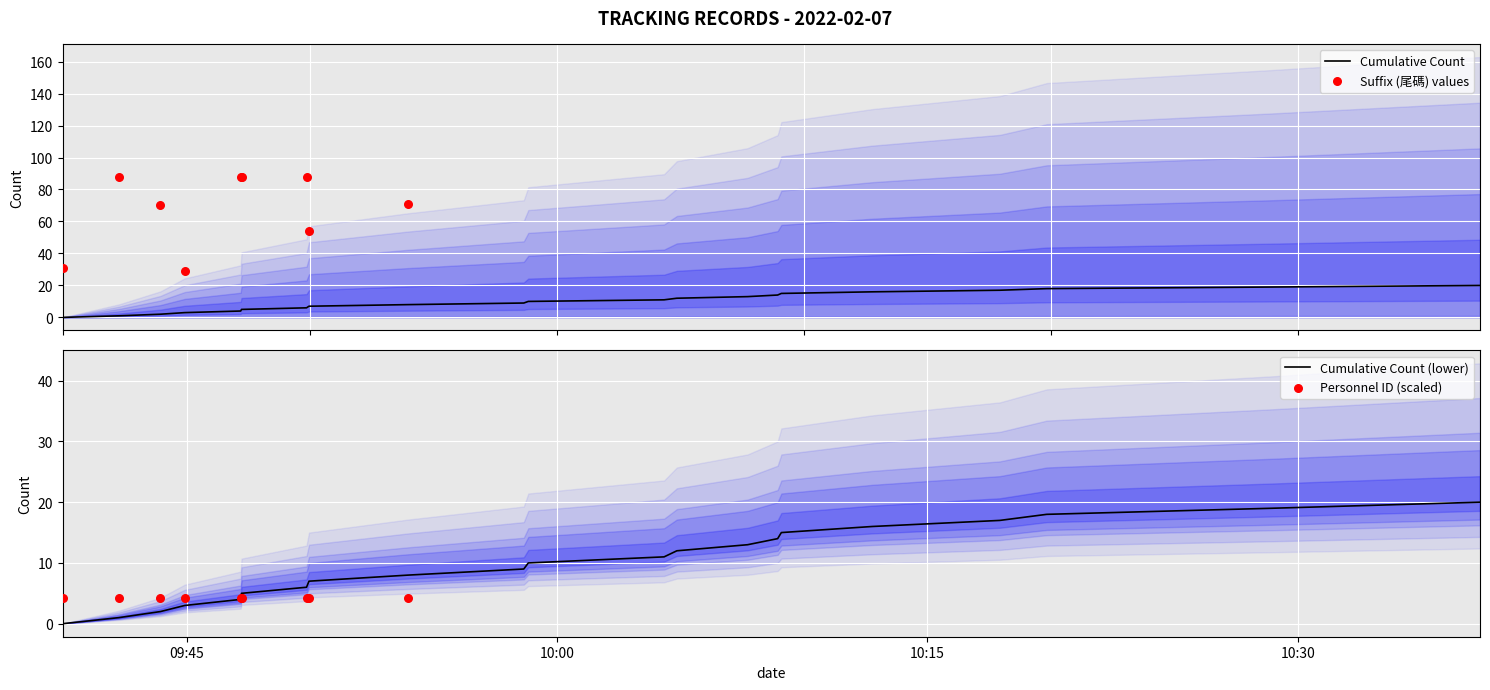

Approximately how many times larger is the value at 2022-02-07 10:12:46 compared to 2022-02-07 09:43:56?

8.0